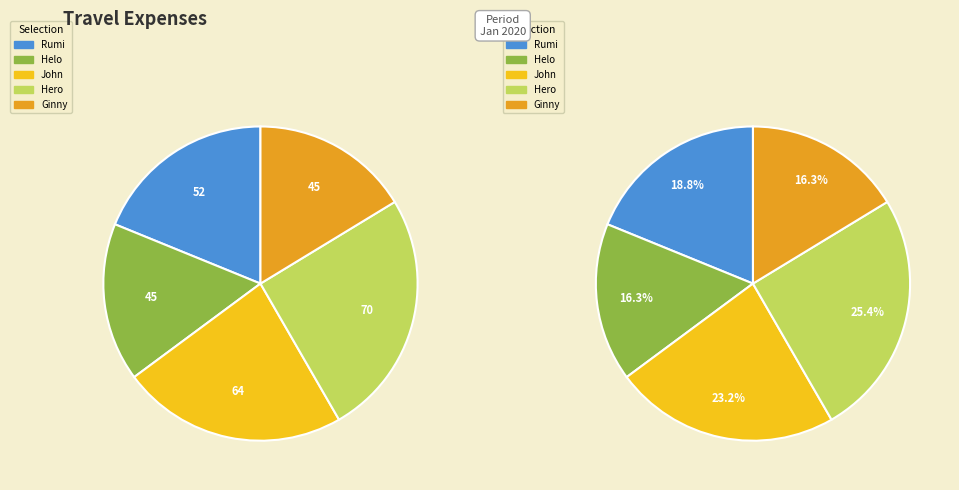

True or false: John accounts for 23% of the total.

True